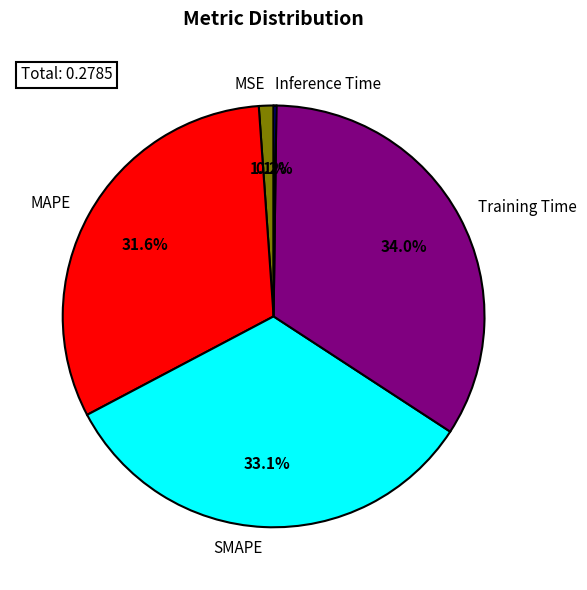

What percentage is NOT represented by SMAPE?

66.9%